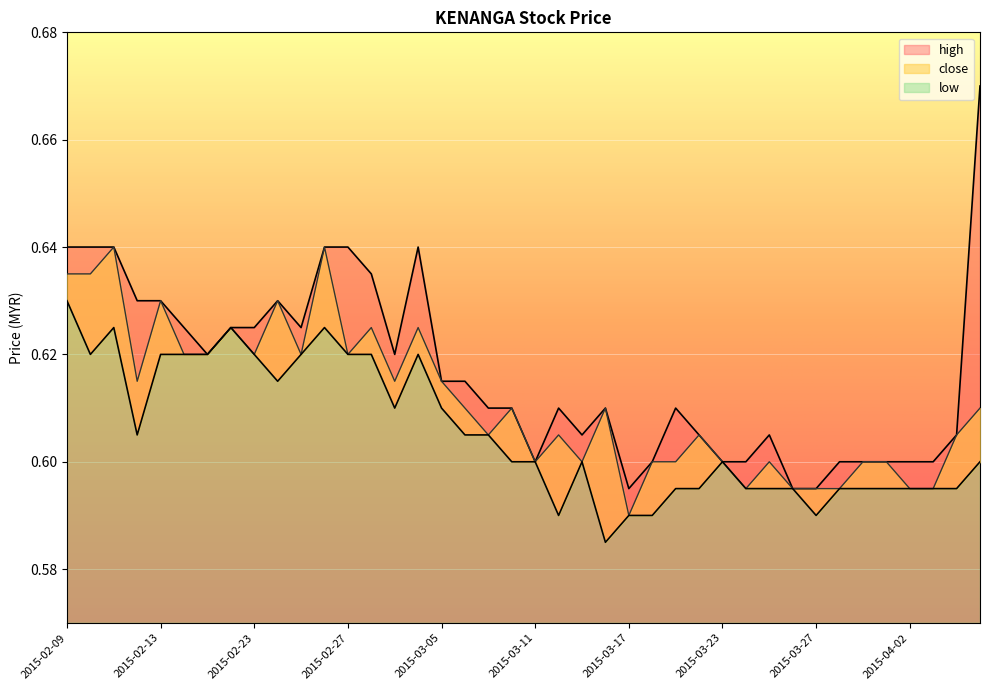

Reading left to right, what are all the values shown in this chart?

high: 2015-02-09=0.6	2015-02-10=0.6	2015-02-11=0.6	2015-02-12=0.6	2015-02-13=0.6	2015-02-16=0.6	2015-02-17=0.6	2015-02-18=0.6	2015-02-23=0.6	2015-02-24=0.6	2015-02-25=0.6	2015-02-26=0.6	2015-02-27=0.6	2015-03-02=0.6	2015-03-03=0.6	2015-03-04=0.6	2015-03-05=0.6	2015-03-06=0.6	2015-03-09=0.6	2015-03-10=0.6	2015-03-11=0.6	2015-03-12=0.6	2015-03-13=0.6	2015-03-16=0.6	2015-03-17=0.6	2015-03-18=0.6	2015-03-19=0.6	2015-03-20=0.6	2015-03-23=0.6	2015-03-24=0.6	2015-03-25=0.6	2015-03-26=0.6	2015-03-27=0.6	2015-03-30=0.6	2015-03-31=0.6	2015-04-01=0.6	2015-04-02=0.6	2015-04-03=0.6	2015-04-06=0.6	2015-04-07=0.7
close: 2015-02-09=0.6	2015-02-10=0.6	2015-02-11=0.6	2015-02-12=0.6	2015-02-13=0.6	2015-02-16=0.6	2015-02-17=0.6	2015-02-18=0.6	2015-02-23=0.6	2015-02-24=0.6	2015-02-25=0.6	2015-02-26=0.6	2015-02-27=0.6	2015-03-02=0.6	2015-03-03=0.6	2015-03-04=0.6	2015-03-05=0.6	2015-03-06=0.6	2015-03-09=0.6	2015-03-10=0.6	2015-03-11=0.6	2015-03-12=0.6	2015-03-13=0.6	2015-03-16=0.6	2015-03-17=0.6	2015-03-18=0.6	2015-03-19=0.6	2015-03-20=0.6	2015-03-23=0.6	2015-03-24=0.6	2015-03-25=0.6	2015-03-26=0.6	2015-03-27=0.6	2015-03-30=0.6	2015-03-31=0.6	2015-04-01=0.6	2015-04-02=0.6	2015-04-03=0.6	2015-04-06=0.6	2015-04-07=0.6
low: 2015-02-09=0.6	2015-02-10=0.6	2015-02-11=0.6	2015-02-12=0.6	2015-02-13=0.6	2015-02-16=0.6	2015-02-17=0.6	2015-02-18=0.6	2015-02-23=0.6	2015-02-24=0.6	2015-02-25=0.6	2015-02-26=0.6	2015-02-27=0.6	2015-03-02=0.6	2015-03-03=0.6	2015-03-04=0.6	2015-03-05=0.6	2015-03-06=0.6	2015-03-09=0.6	2015-03-10=0.6	2015-03-11=0.6	2015-03-12=0.6	2015-03-13=0.6	2015-03-16=0.6	2015-03-17=0.6	2015-03-18=0.6	2015-03-19=0.6	2015-03-20=0.6	2015-03-23=0.6	2015-03-24=0.6	2015-03-25=0.6	2015-03-26=0.6	2015-03-27=0.6	2015-03-30=0.6	2015-03-31=0.6	2015-04-01=0.6	2015-04-02=0.6	2015-04-03=0.6	2015-04-06=0.6	2015-04-07=0.6